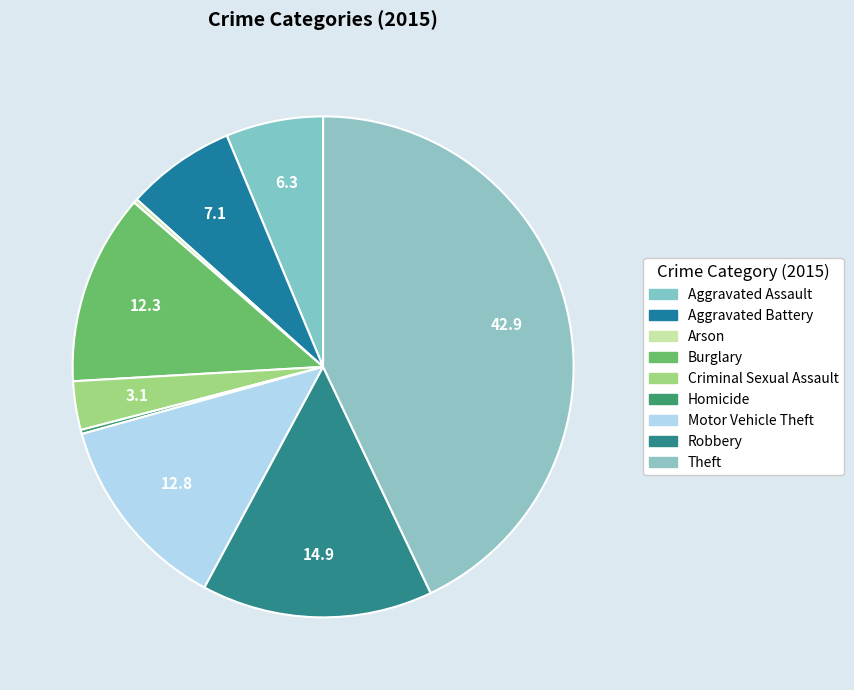

Which category has the biggest portion of the pie?

Theft